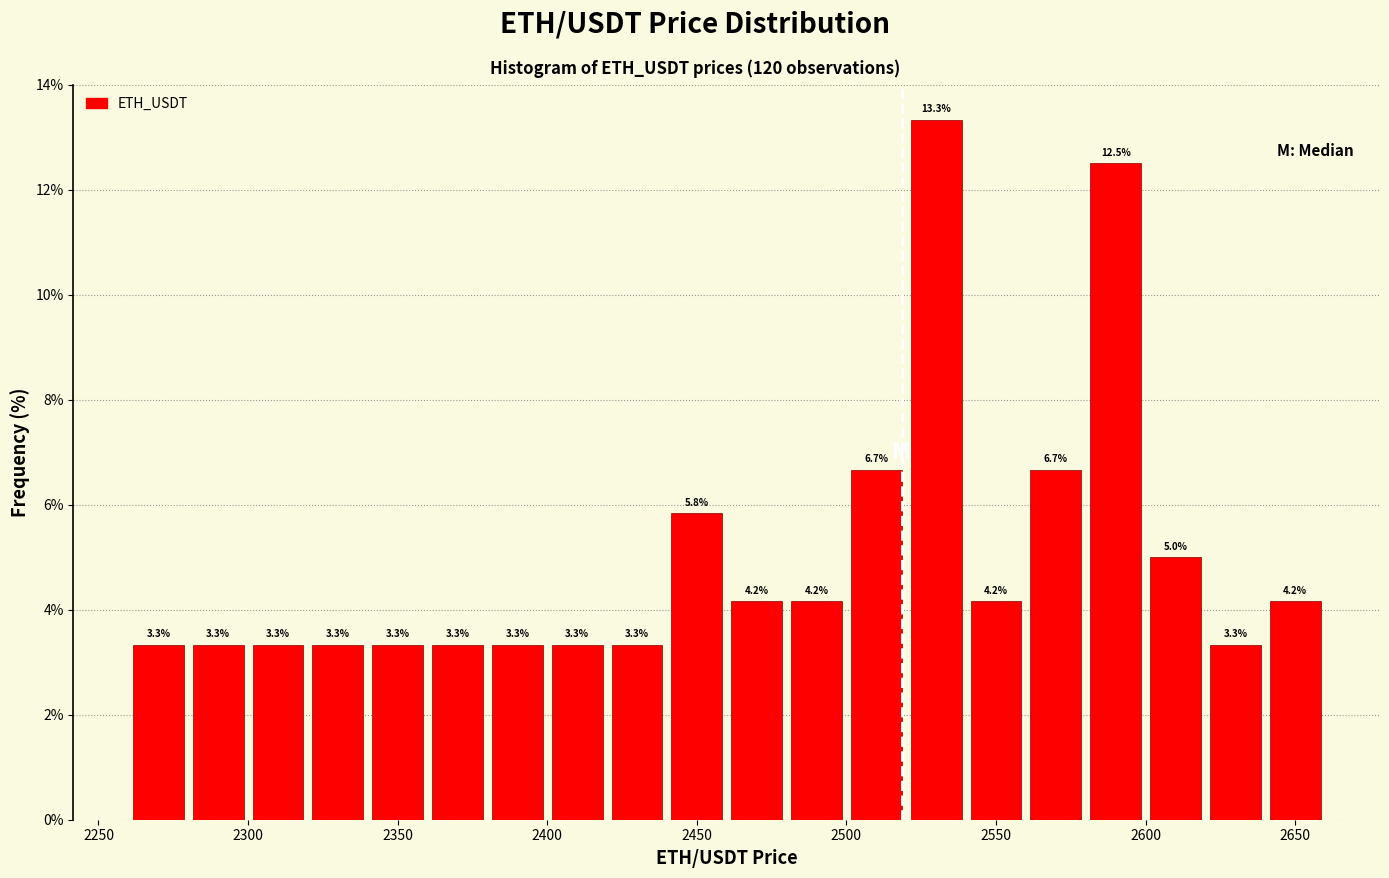

Reading left to right, transcribe this chart: for each bar, give the range it covers on the x-axis and its height.

2260 to 2280: 3.3
2280 to 2300: 3.3
2300 to 2320: 3.3
2320 to 2340: 3.3
2340 to 2360: 3.3
2360 to 2380: 3.3
2380 to 2400: 3.3
2400 to 2420: 3.3
2420 to 2440: 3.3
2440 to 2460: 5.8
2460 to 2480: 4.2
2480 to 2500: 4.2
2500 to 2520: 6.7
2520 to 2540: 13.3
2540 to 2560: 4.2
2560 to 2580: 6.7
2580 to 2600: 12.5
2600 to 2620: 5.0
2620 to 2640: 3.3
2640 to 2660: 4.2